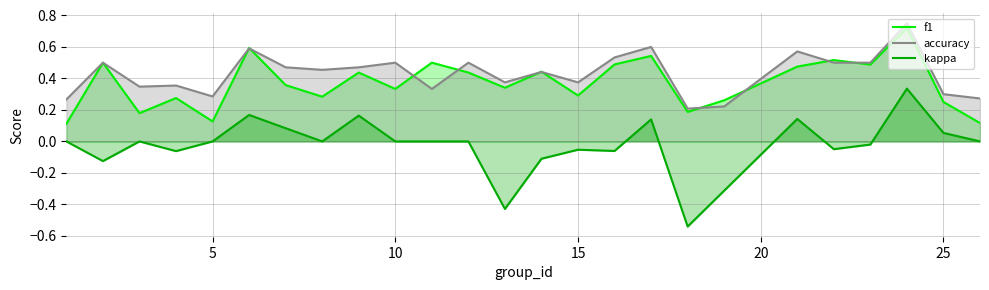

Which series has the largest total across all categories?

accuracy